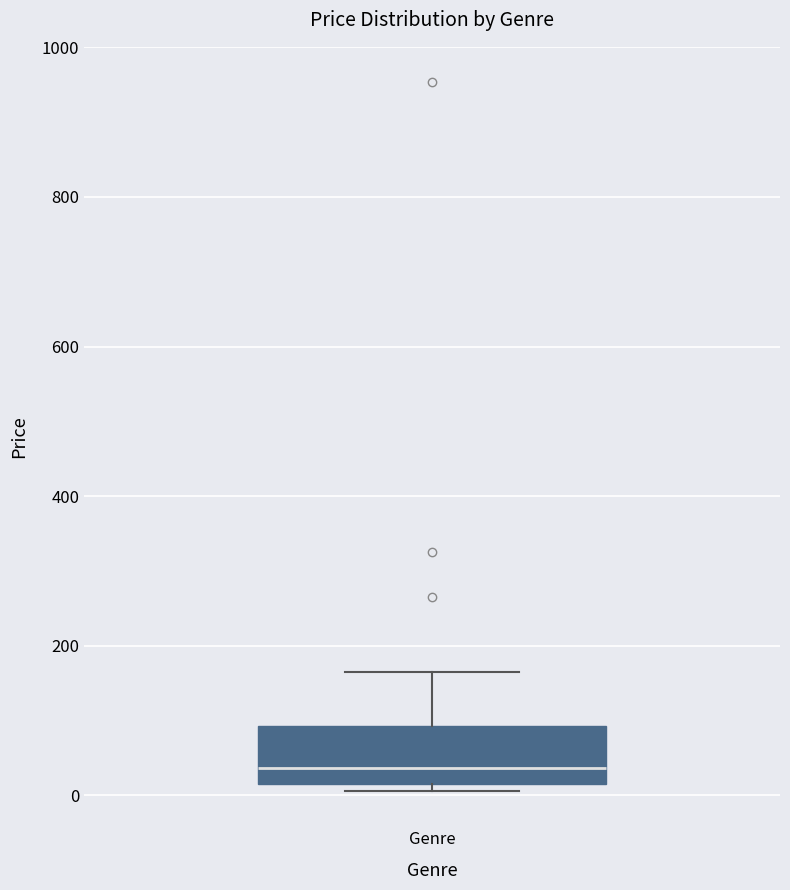

Transcribe this box plot: give where the median line is, the range the box spans, and where the two whiskers end, as read against the y-axis. The values are not printed on the chart, so give them approximately, as read against the axis.

median 40, box 20 to 100, whiskers 0 to 160